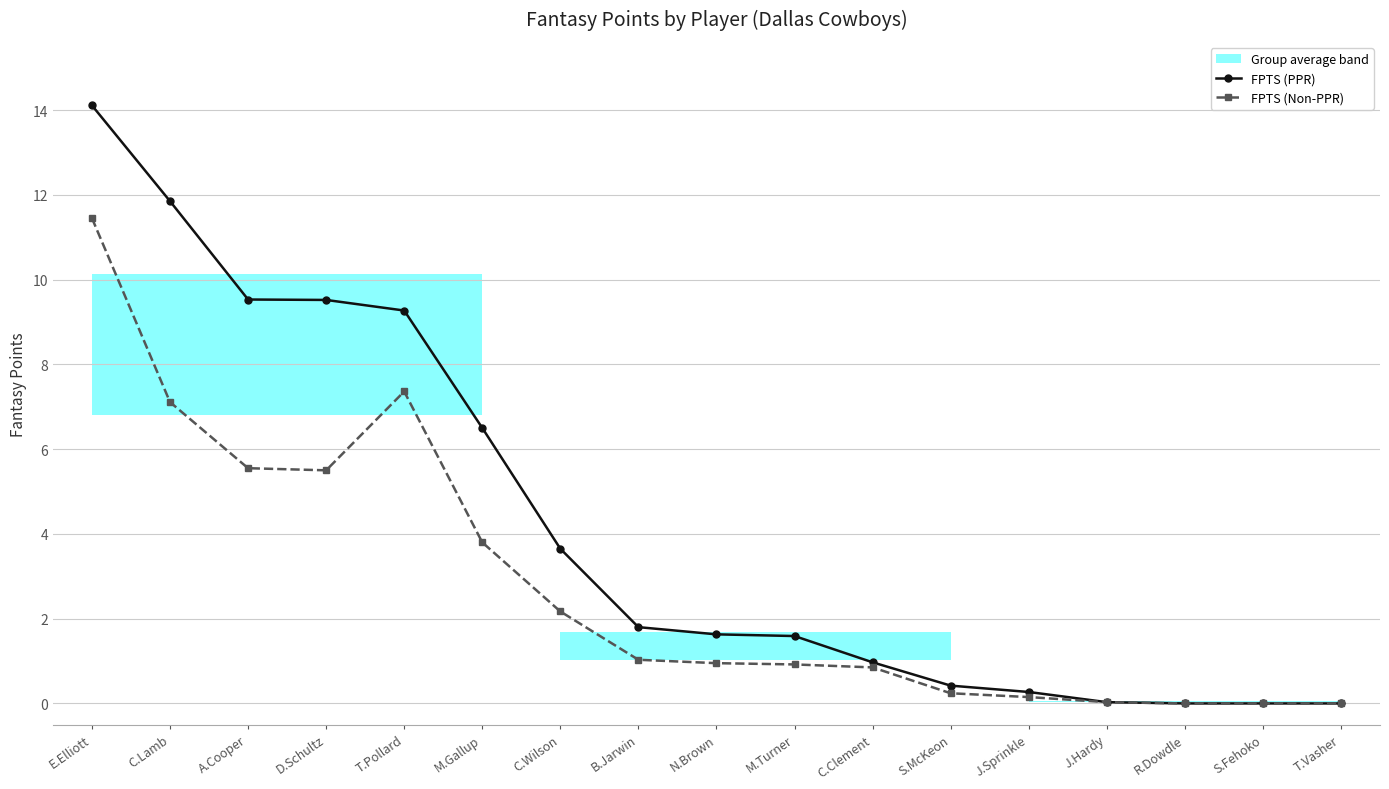

True or false: FPTS (PPR) has a value of 16.1 at D.Schultz.

False